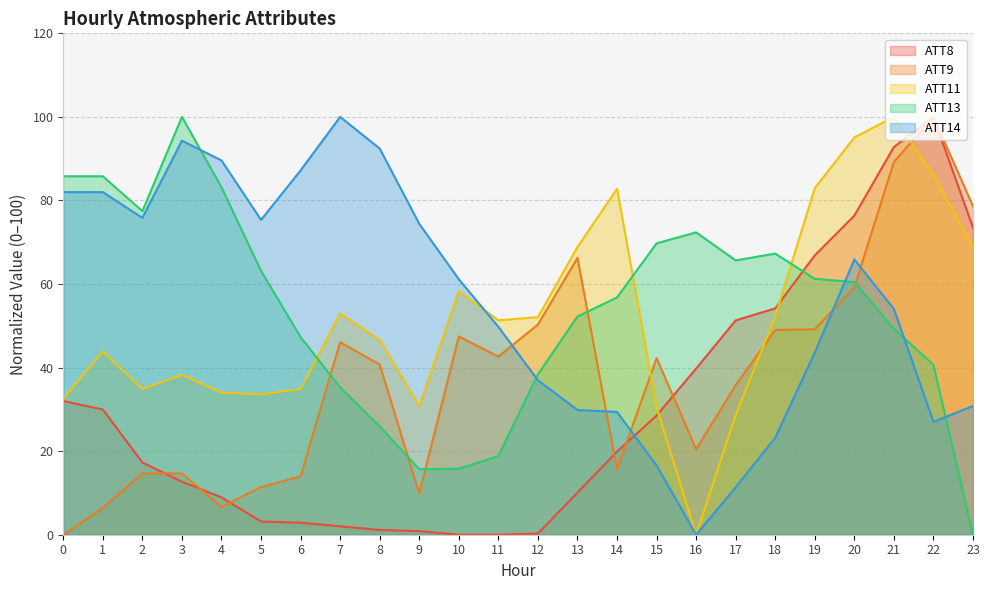

How many positive values does the ATT8 series have?

22